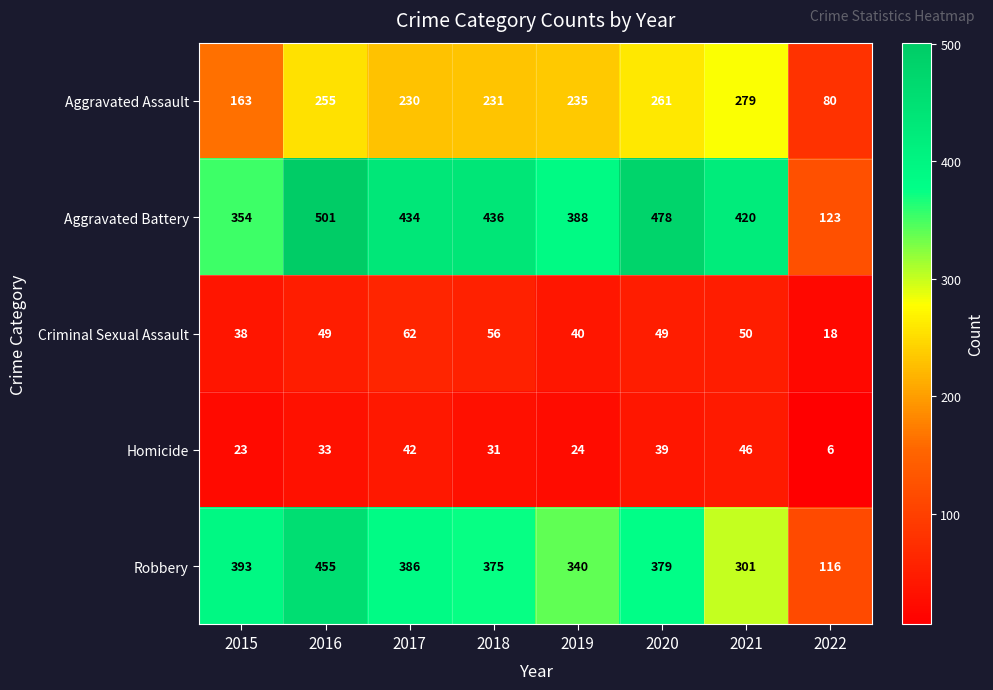

Is it true that Homicide equals 13 at 2016?

False